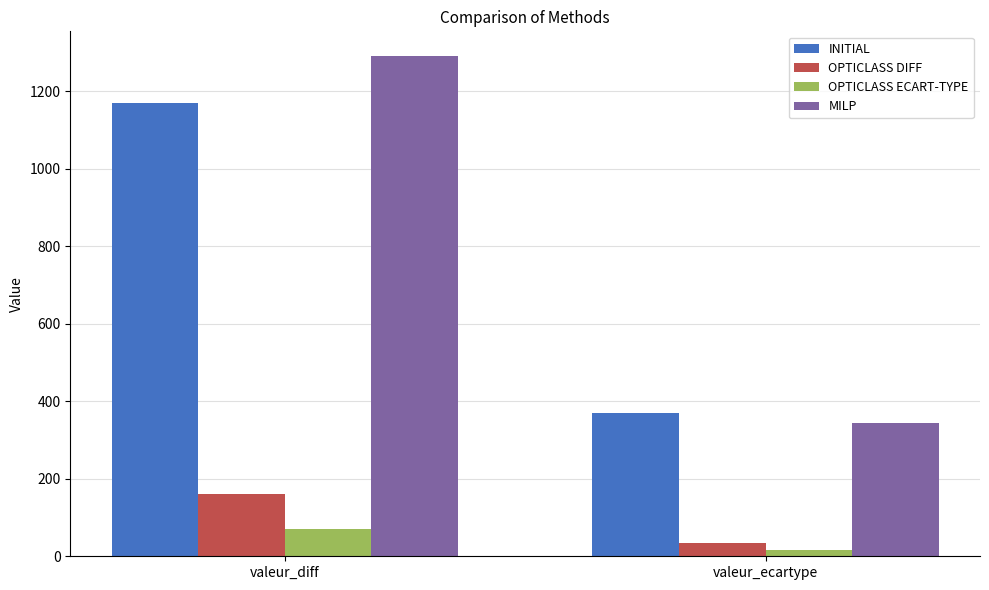

At which category is the sum across all series the highest?

valeur_diff